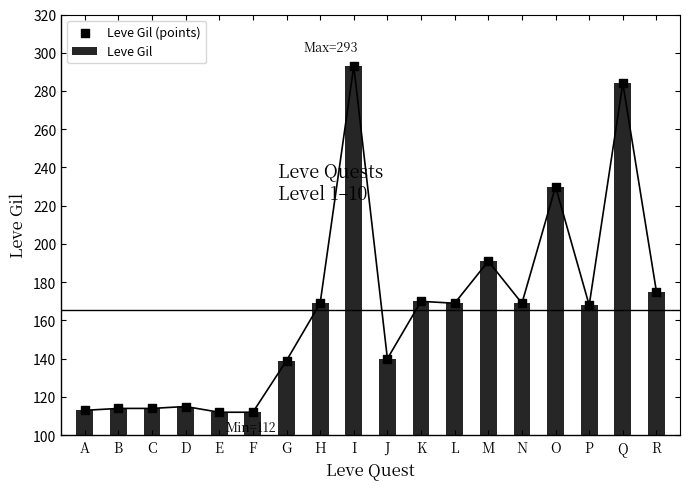

Is the value of Leve Gil at H greater than the value of Leve Gil (points) at J?

Yes